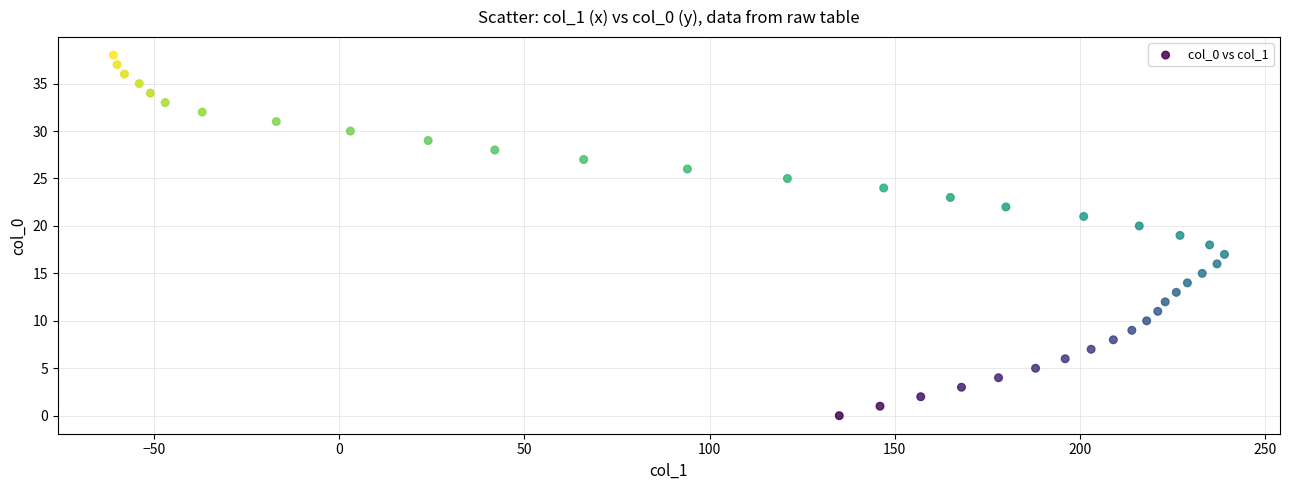

What is the range of Y values (max minus min)?

38